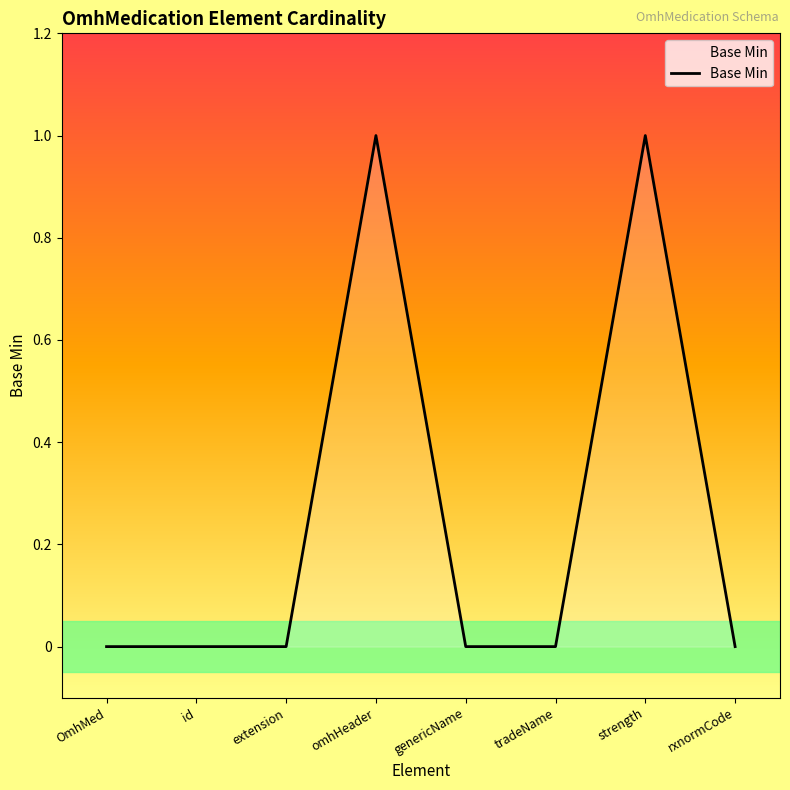

True or false: there are more than 1 points higher than both neighbors.

True